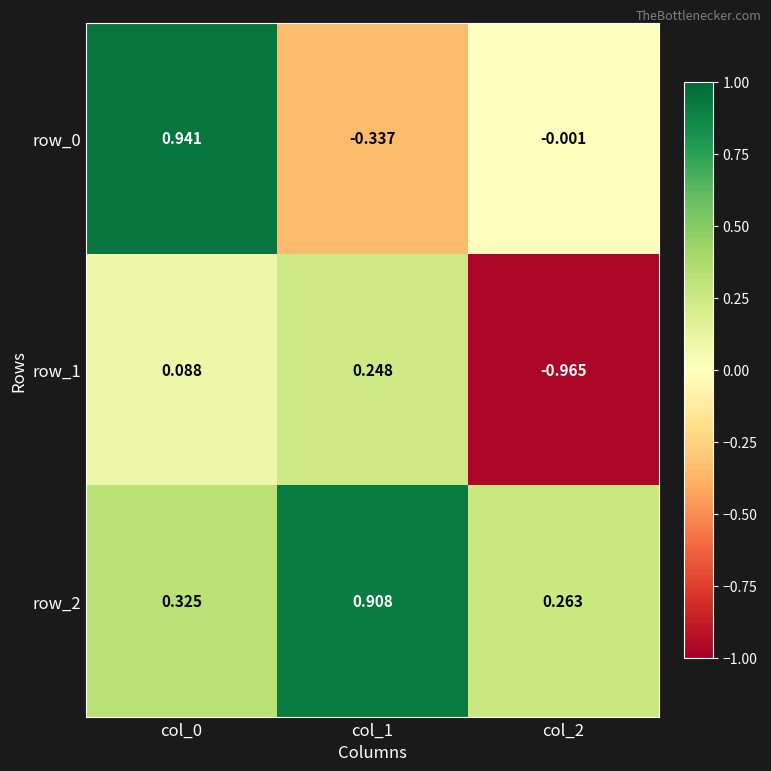

Is the value of row_0 at col_1 greater than the value of row_2 at col_0?

No